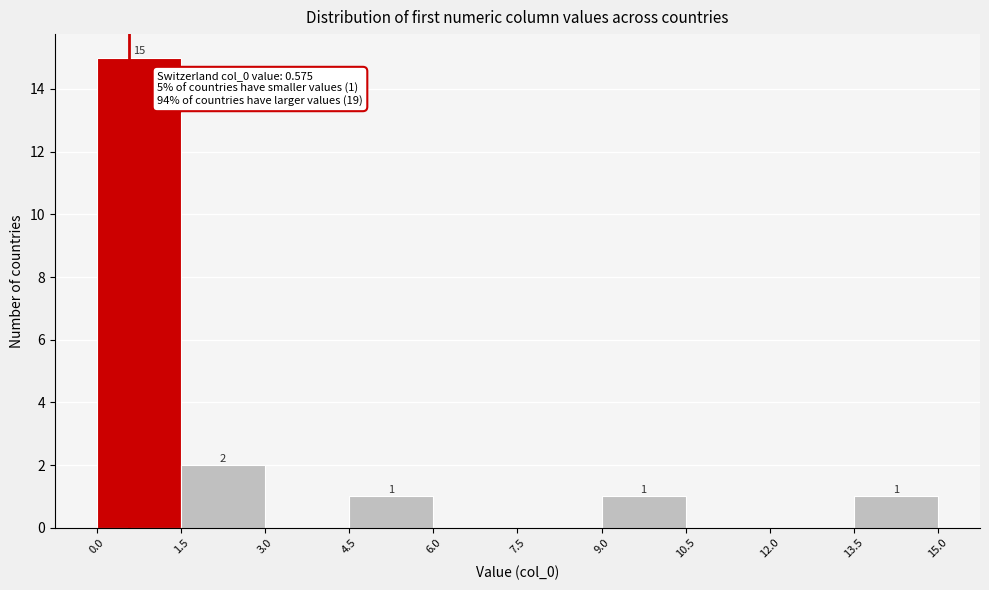

Over which range of the x-axis is the bar tallest?

0.0 to 1.5